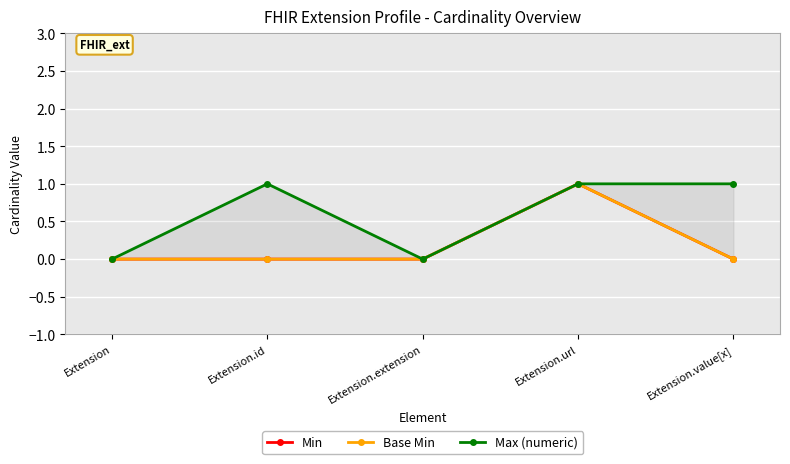

True or false: Base Min and Min intersect in this chart.

False